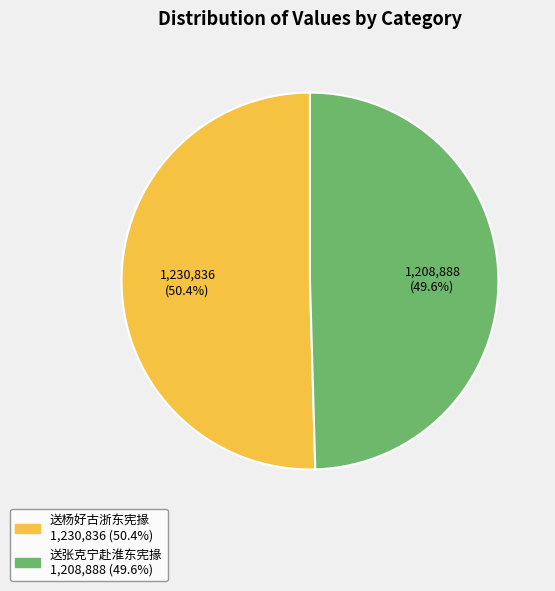

What percentage do 送杨好古浙东宪掾 and 送张克宁赴淮东宪掾 together represent?

100.0%